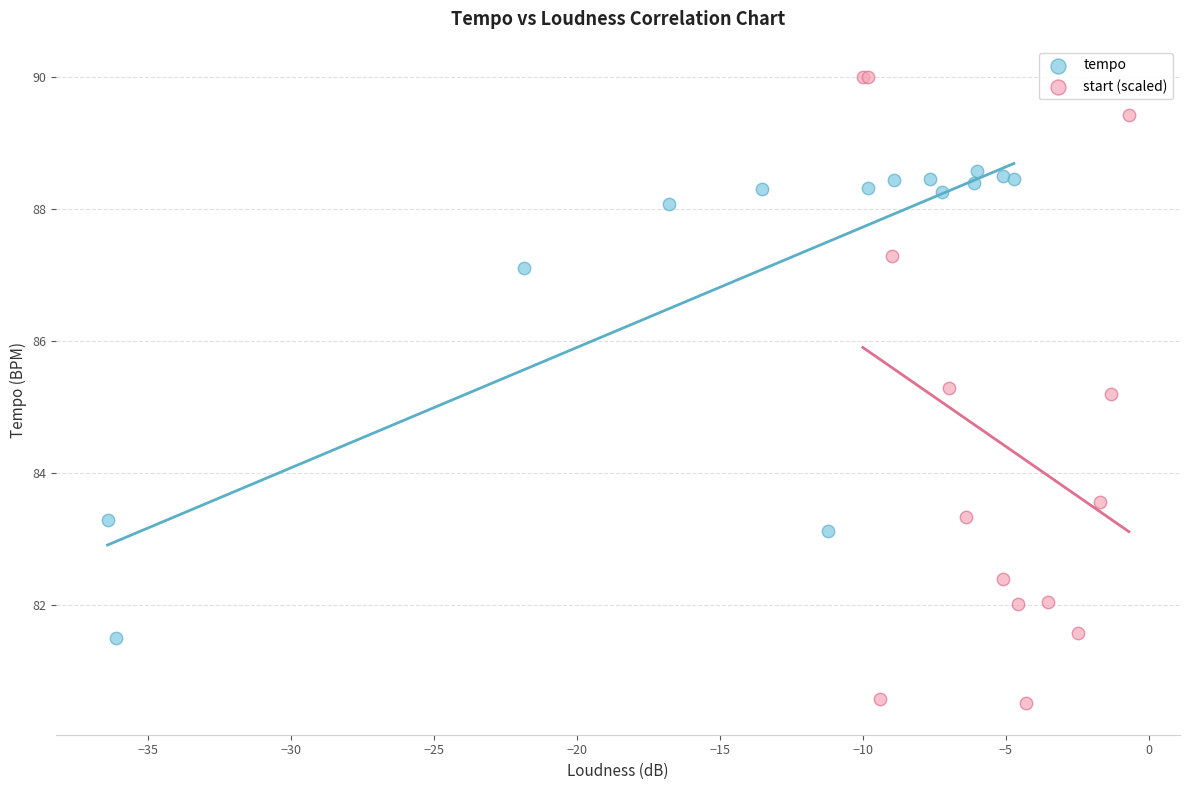

Which series reaches the minimum Y coordinate?

start (scaled)